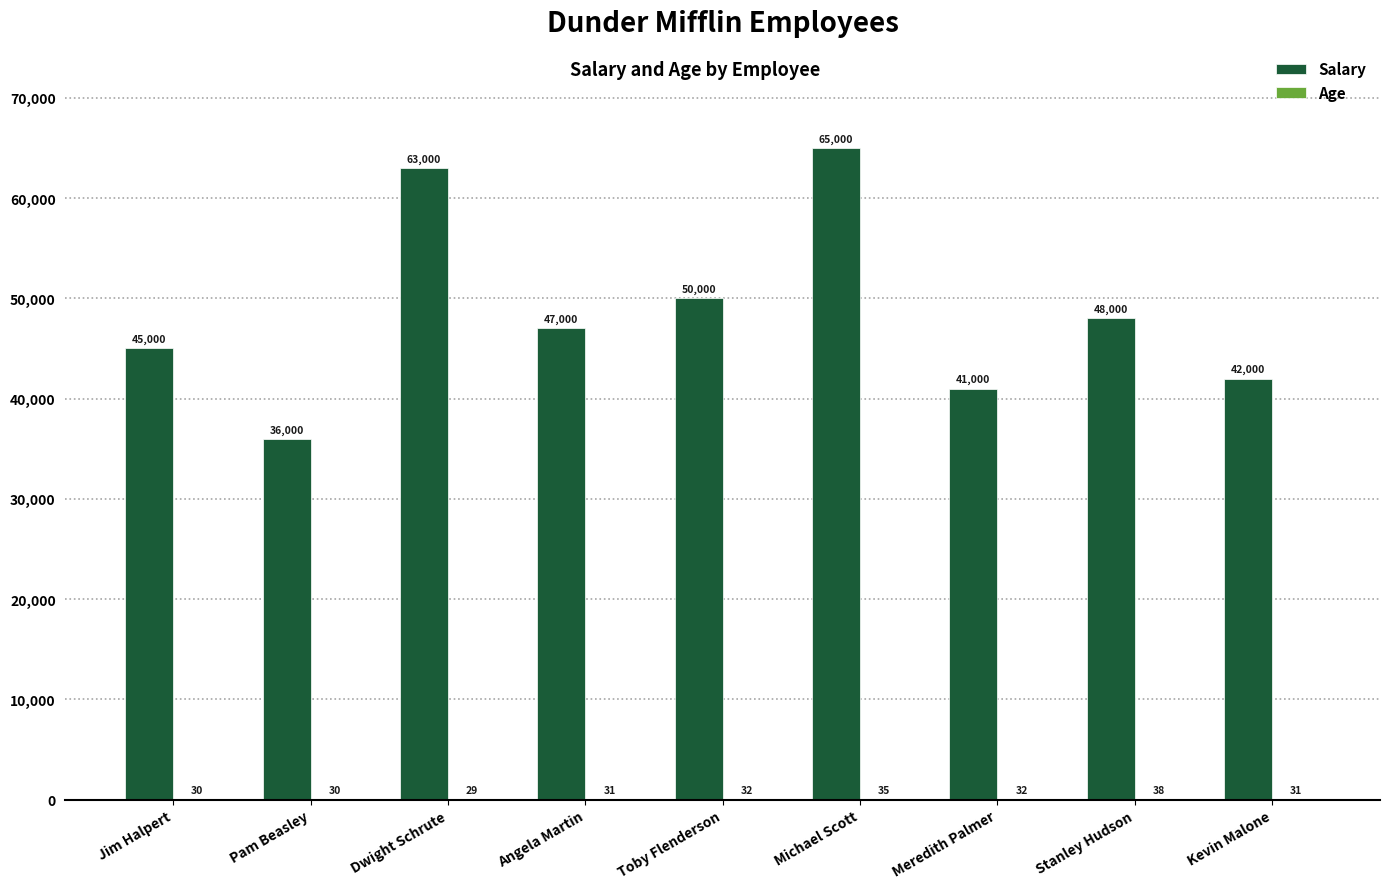

At which category is the sum across all series the highest?

Michael Scott